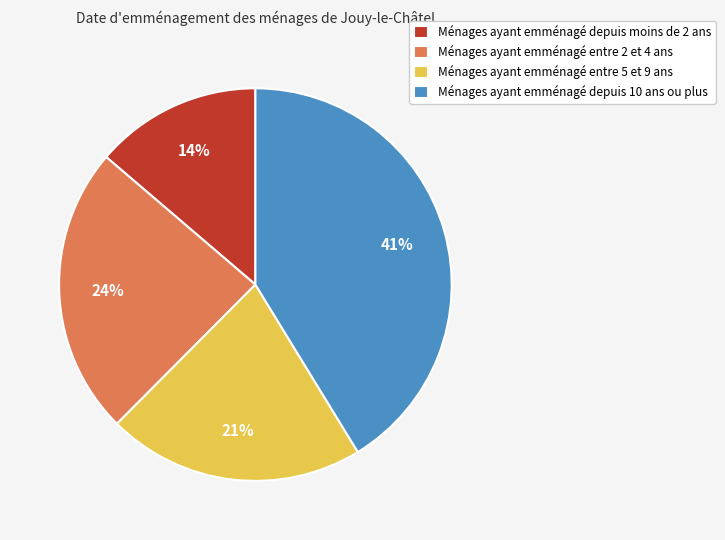

Between Ménages ayant emménagé entre 2 et 4 ans and Ménages ayant emménagé depuis 10 ans ou plus, which is larger?

Ménages ayant emménagé depuis 10 ans ou plus